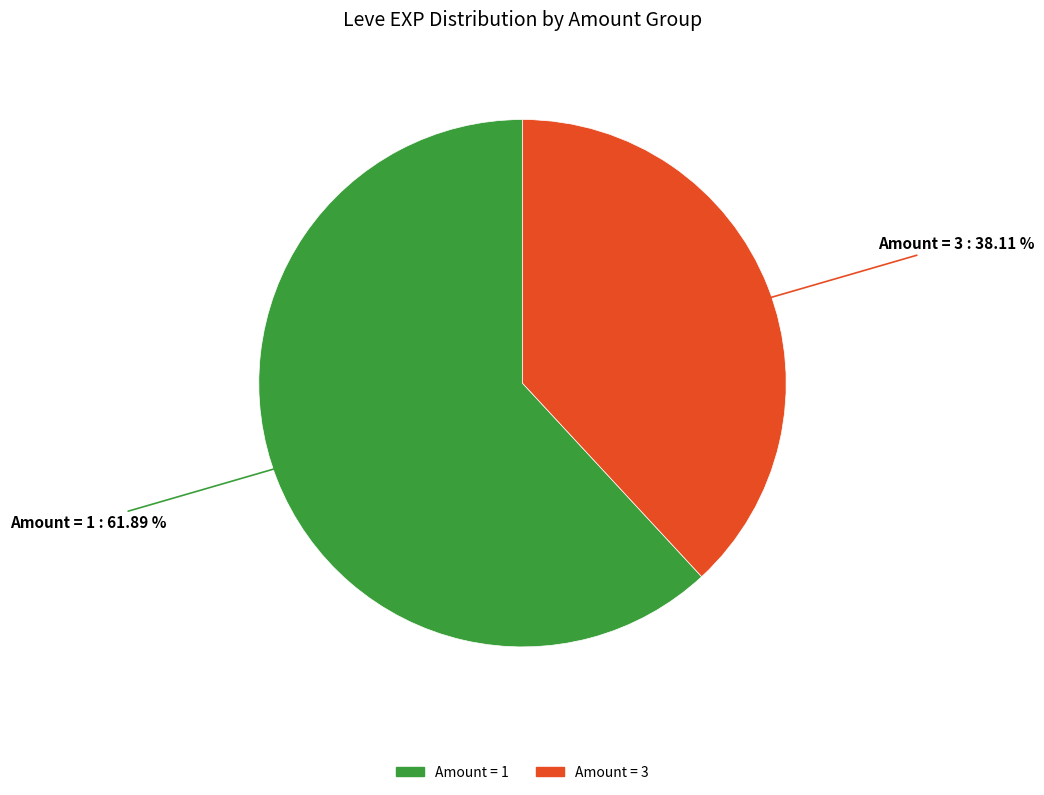

Is there a majority slice in this chart?

Yes